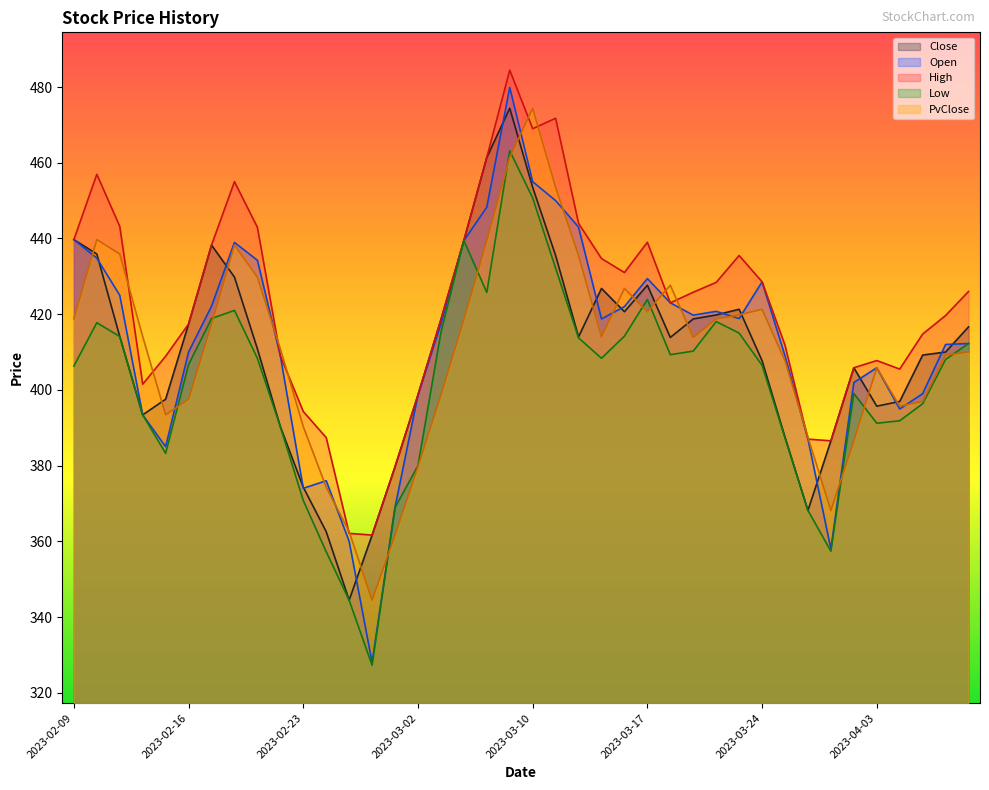

True or false: Open and Low intersect in this chart.

False